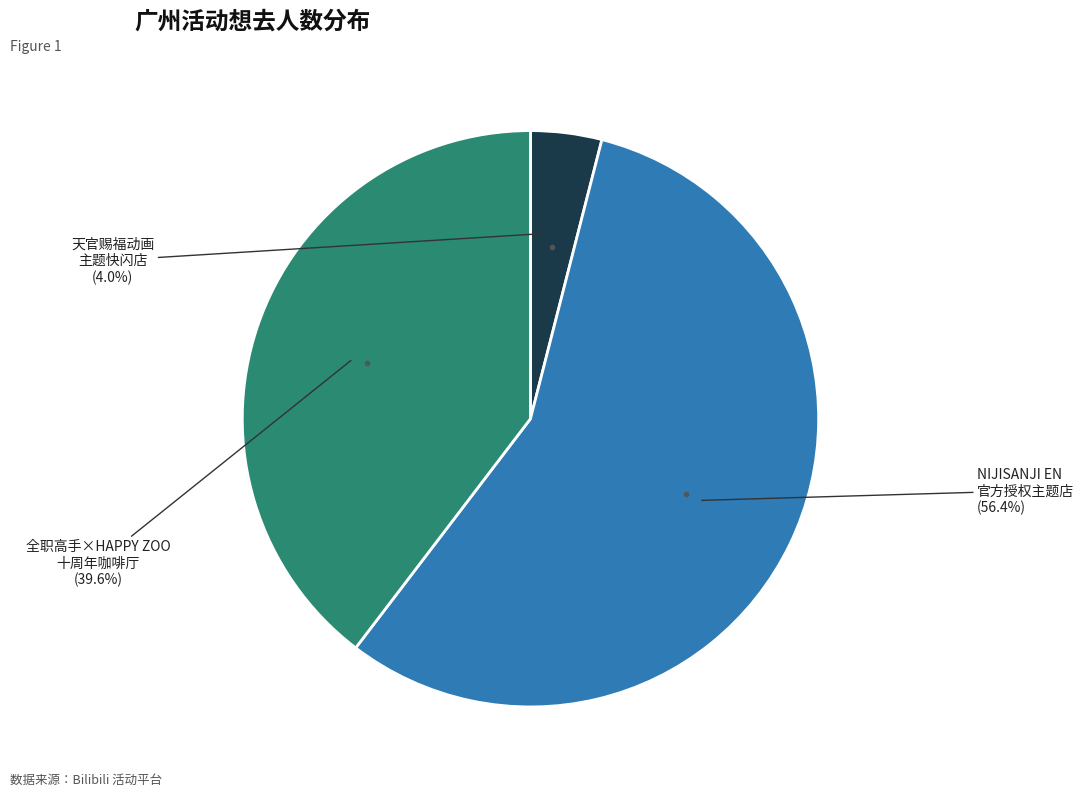

Does any single category account for the majority?

Yes